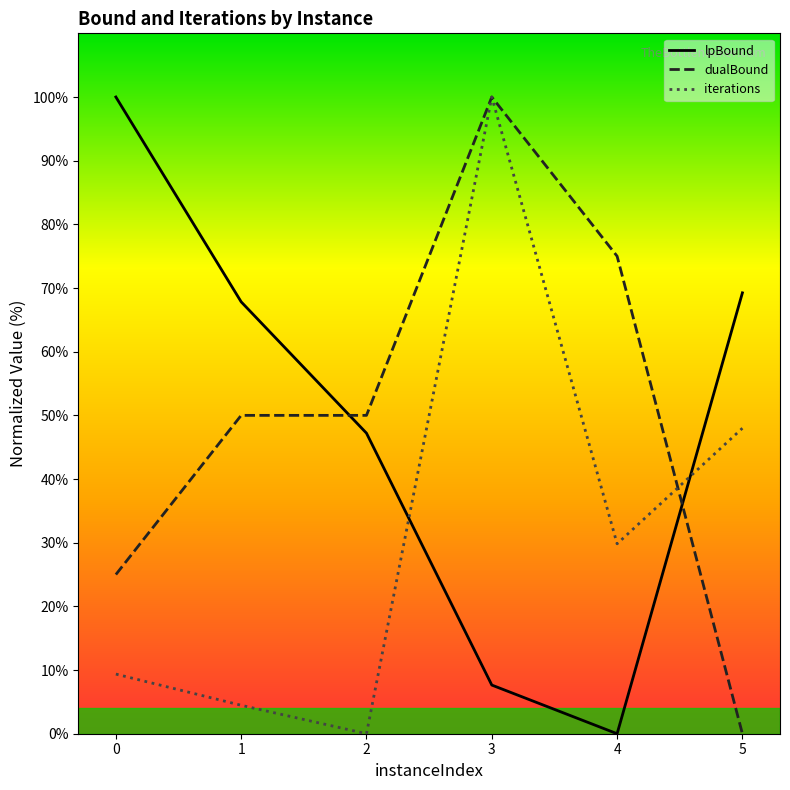

How many data points does each series have?

6